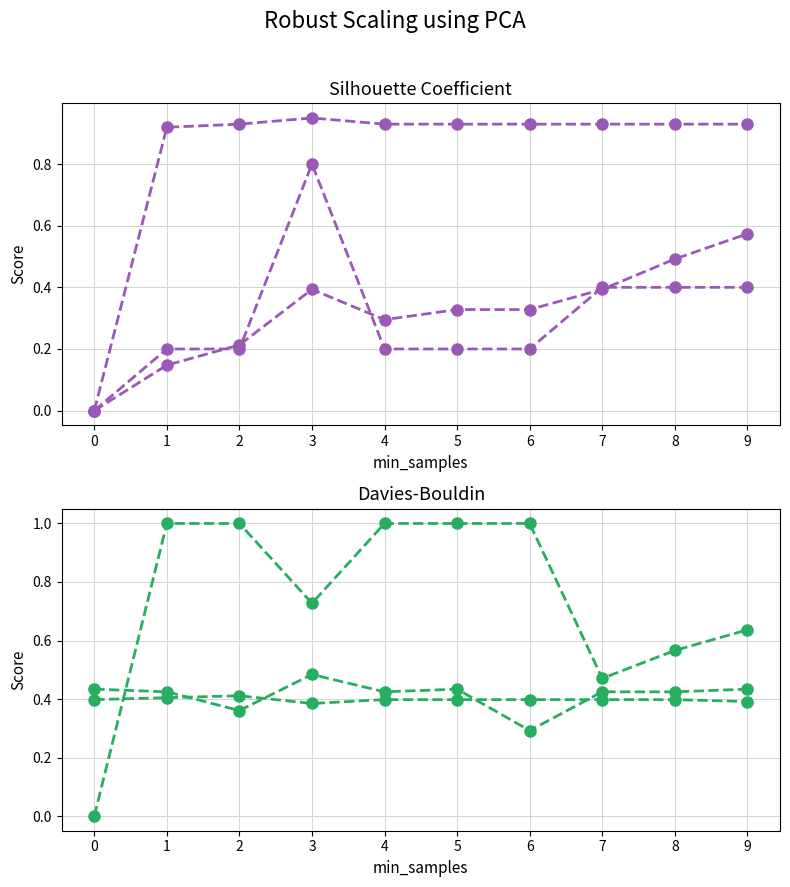

What is the sum of all Row 3 values?

7.4